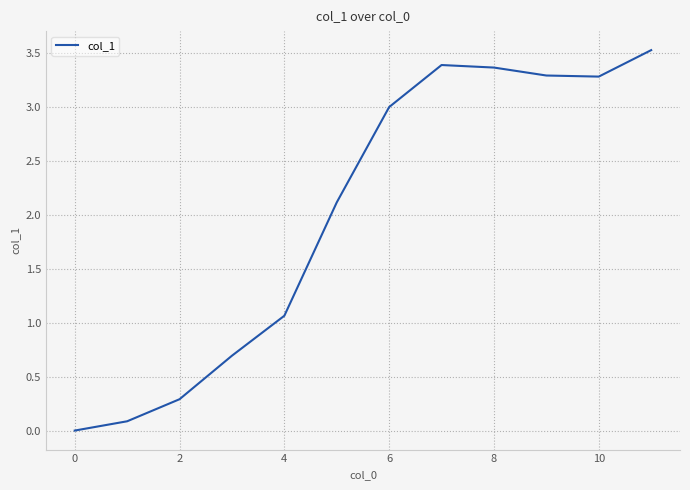

What is the greatest value displayed?

3.5